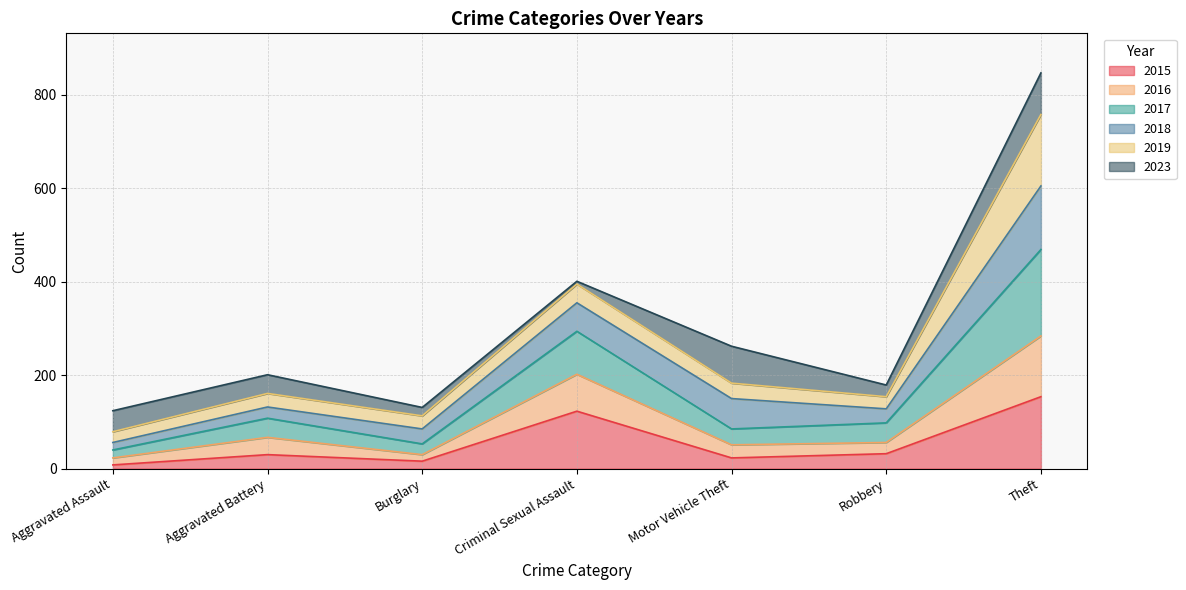

Which series has the largest range (max minus min)?

2017